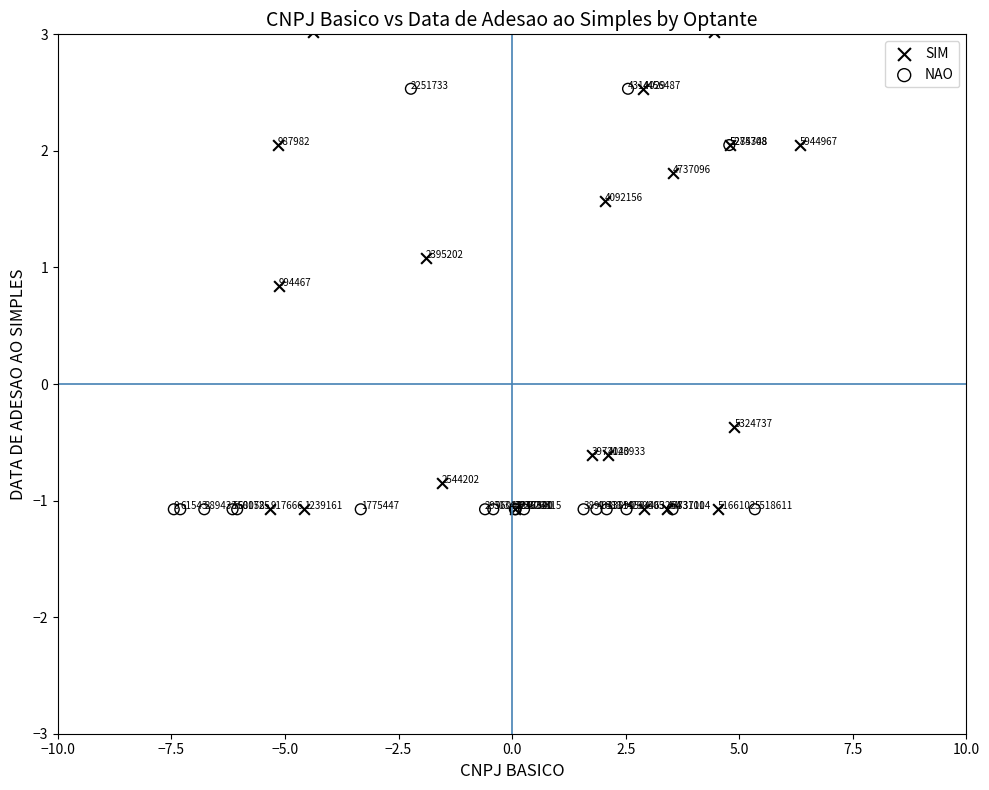

Which series reaches the maximum Y coordinate?

SIM